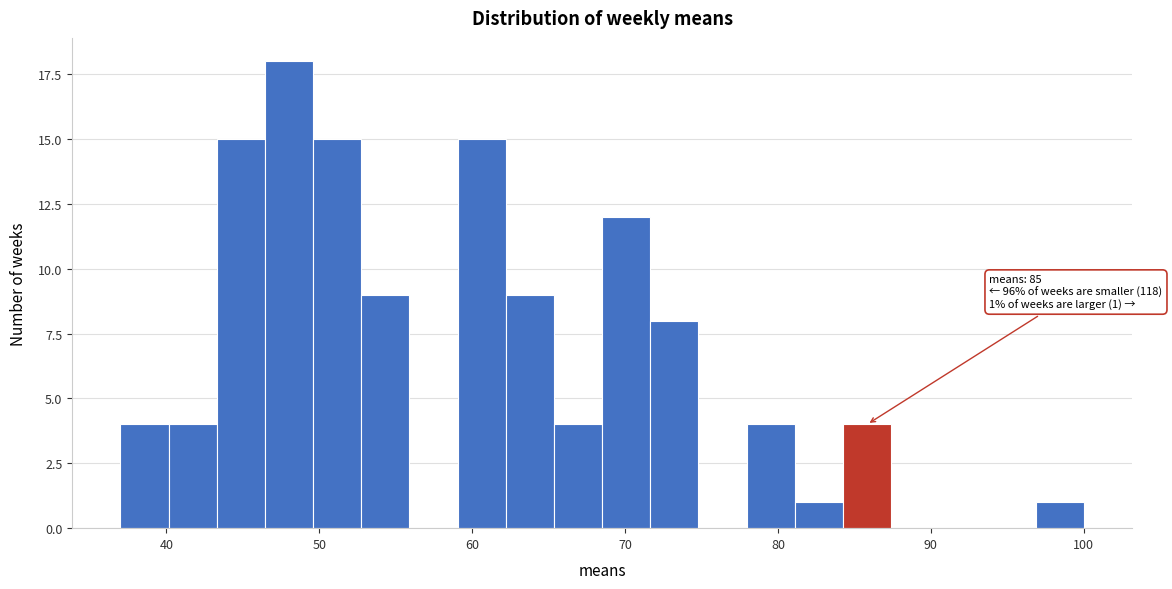

Around what value on the x-axis is the tallest bar? Give the approximate position of its centre, as read against the axis.

48